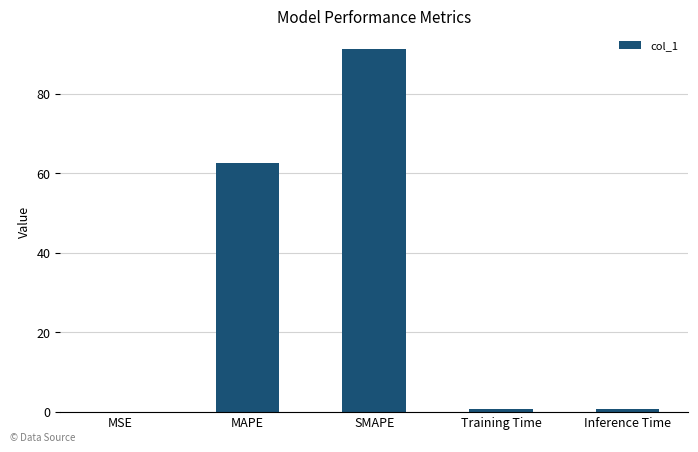

What is the maximum value shown in the chart?

91.2